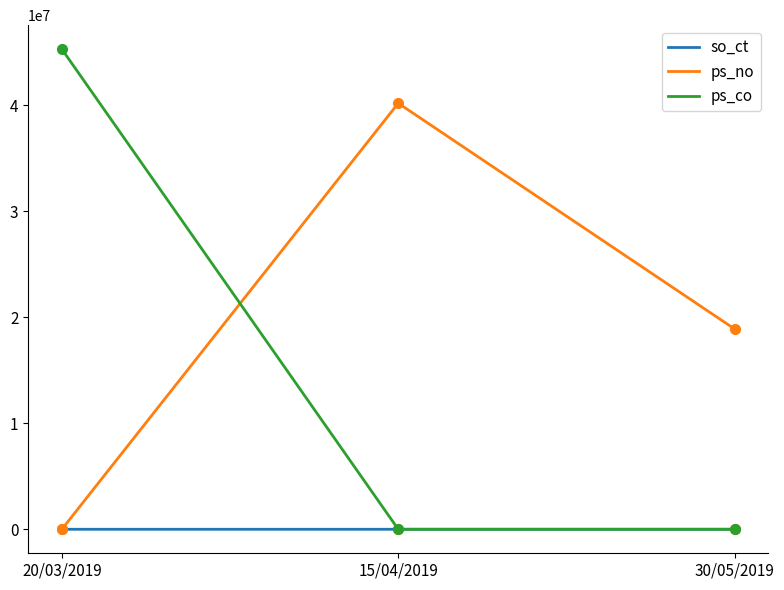

At which label is so_ct closest to 272?

30/05/2019